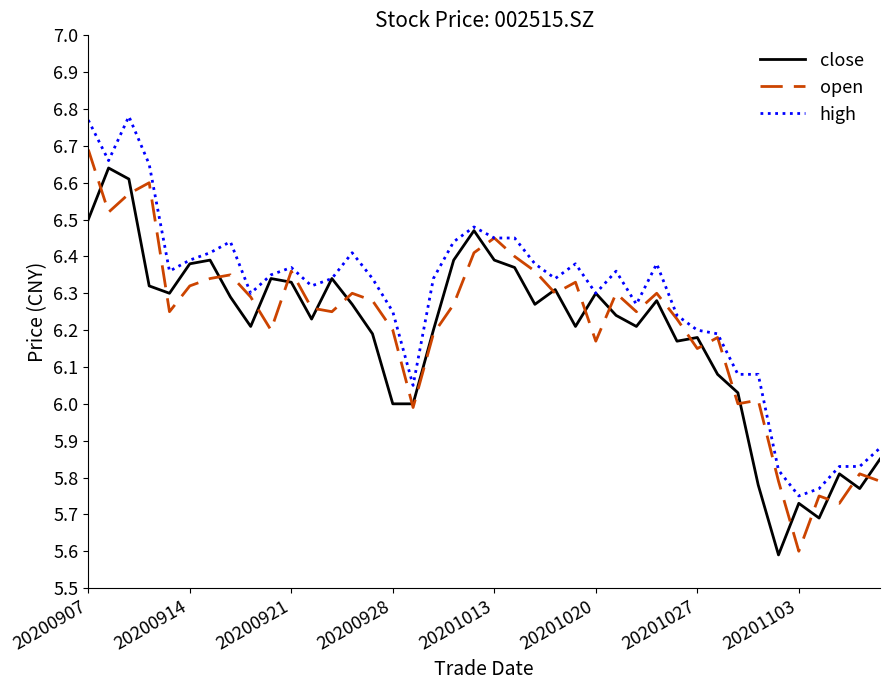

What is the smallest value displayed?

5.6